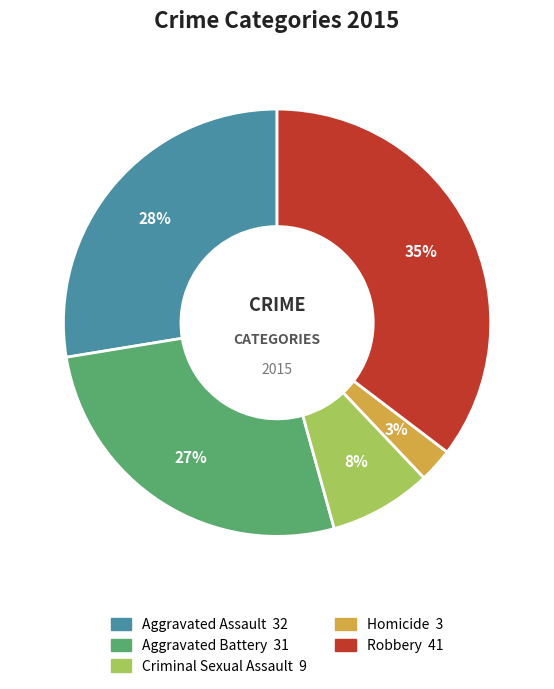

What percentage is the Homicide slice, to the nearest percent?

3%